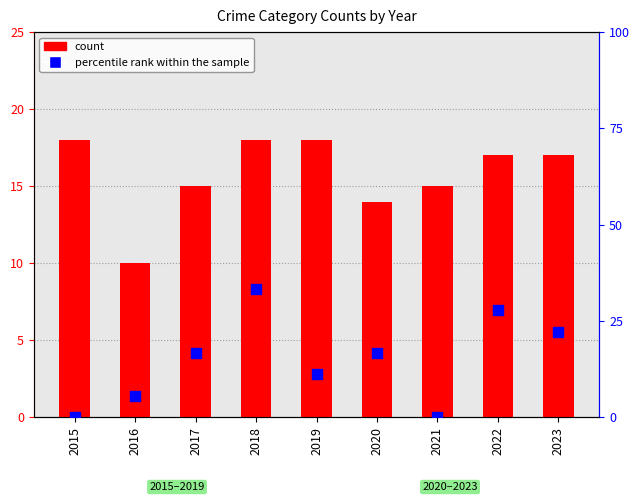

What is the total value across all series at 2019?

29.1